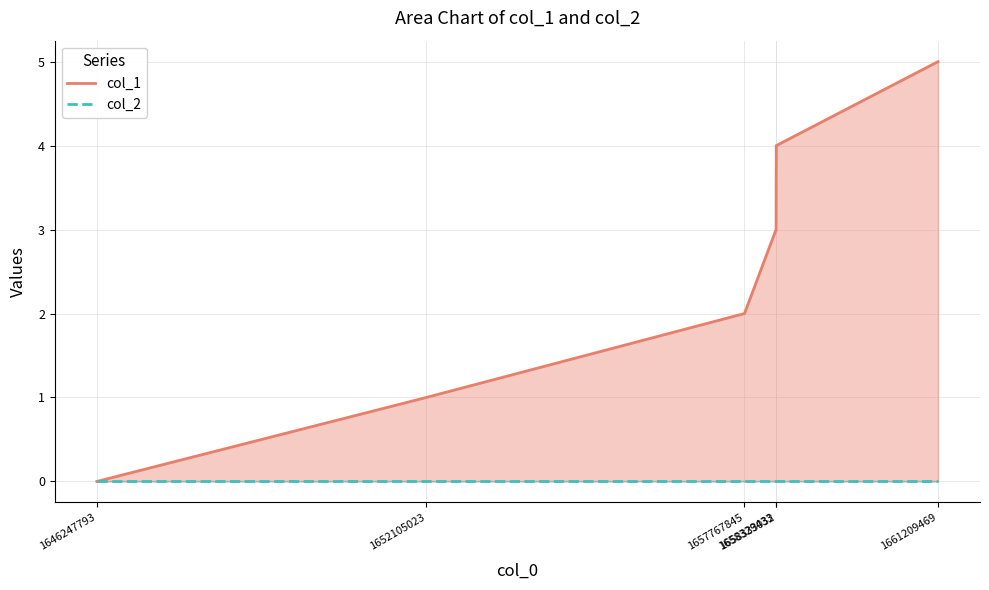

How many distinct data groups are displayed?

2